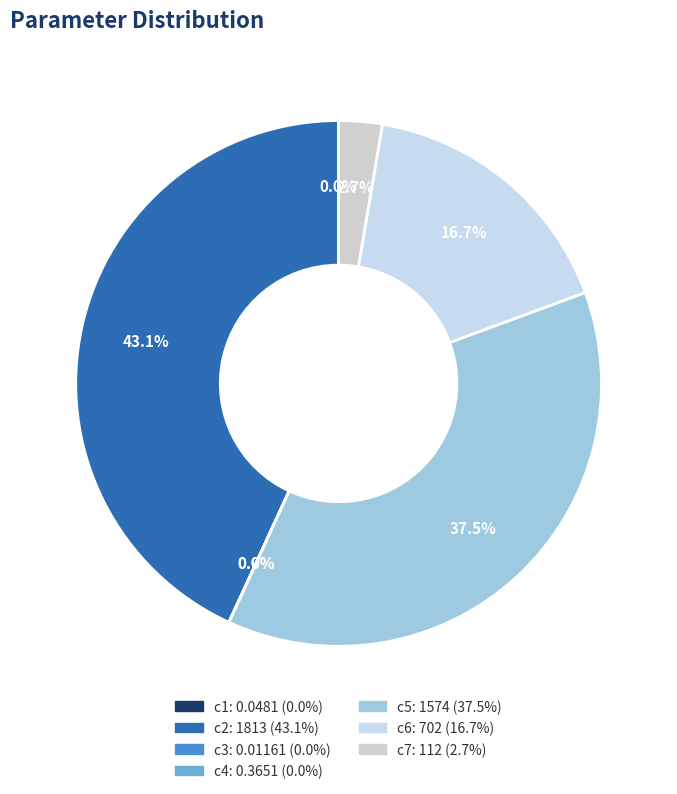

What is the largest slice in the pie chart?

c2